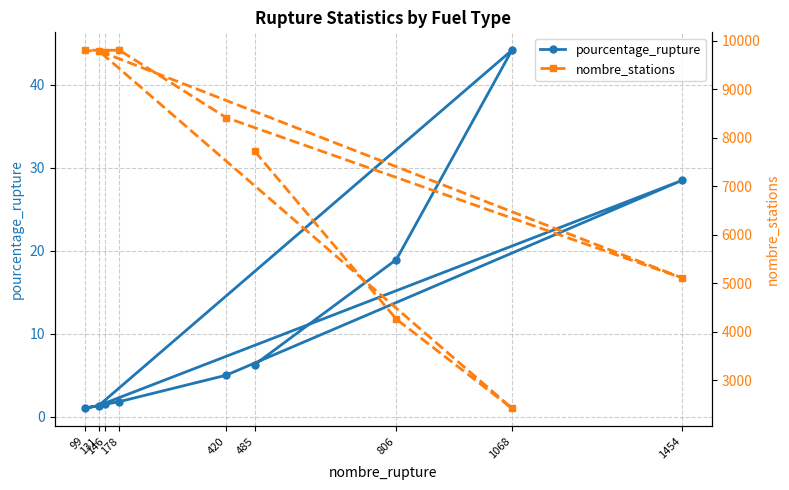

True or false: nombre_stations has more than 2 points higher than both neighbors.

False